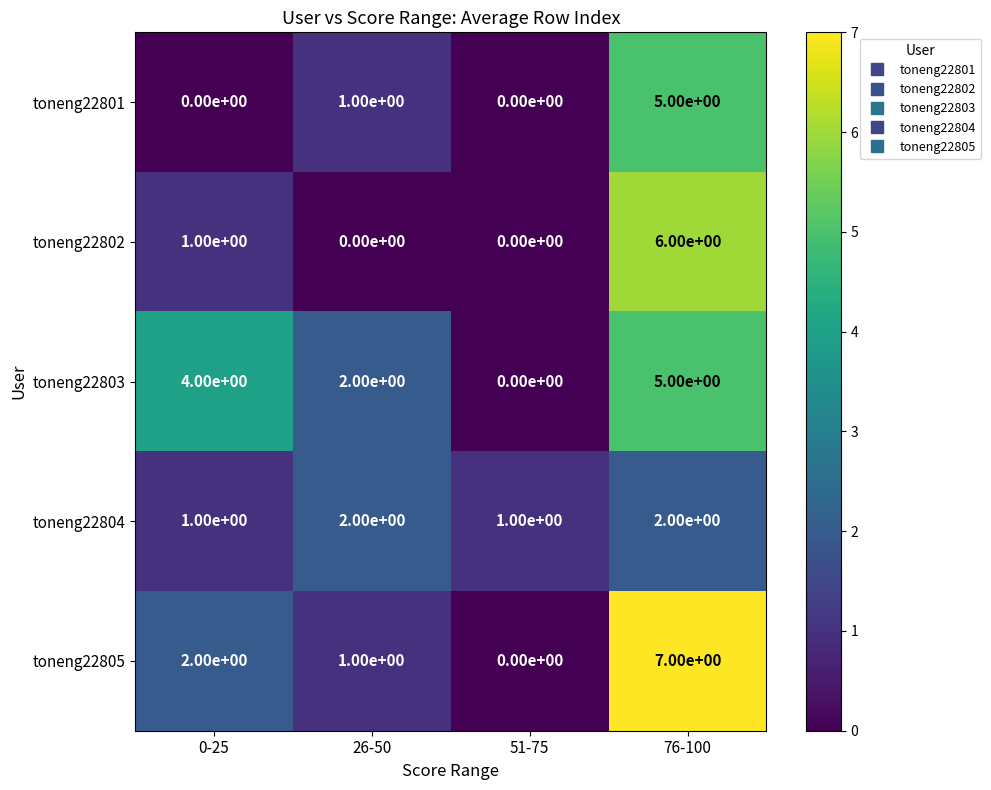

At how many categories does at least one series exceed 3?

2